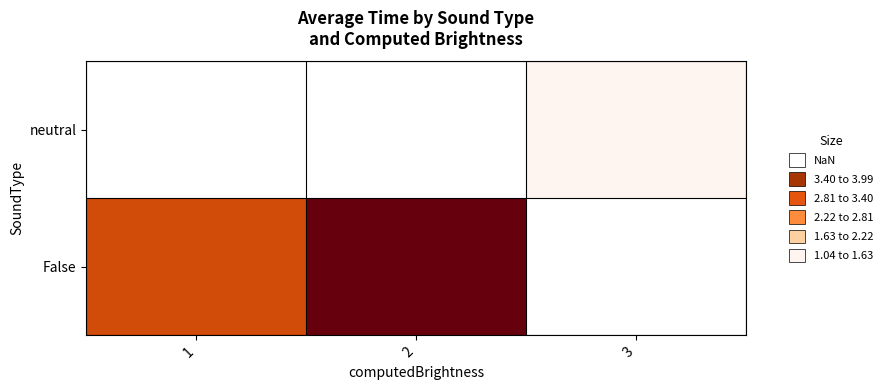

Count the number of categories in the chart.

3